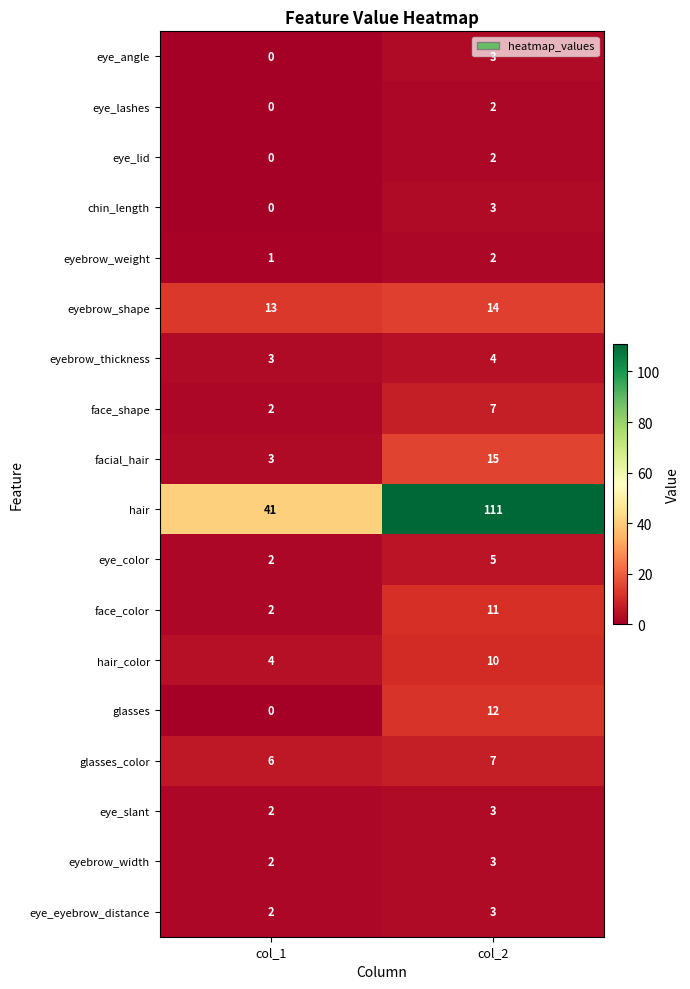

Is it true that eye_slant equals 3 at col_2?

True